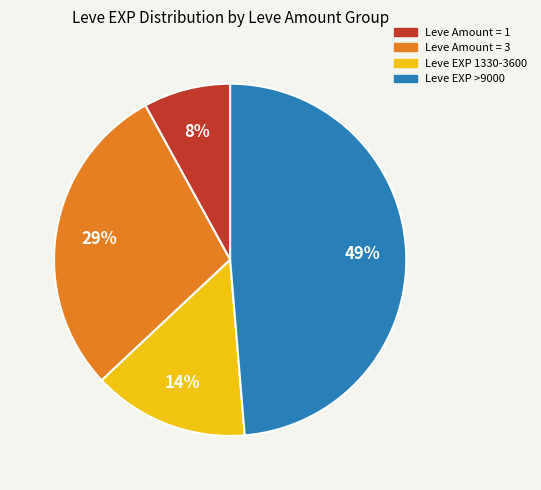

To the nearest percent, what is the average slice percentage?

25%